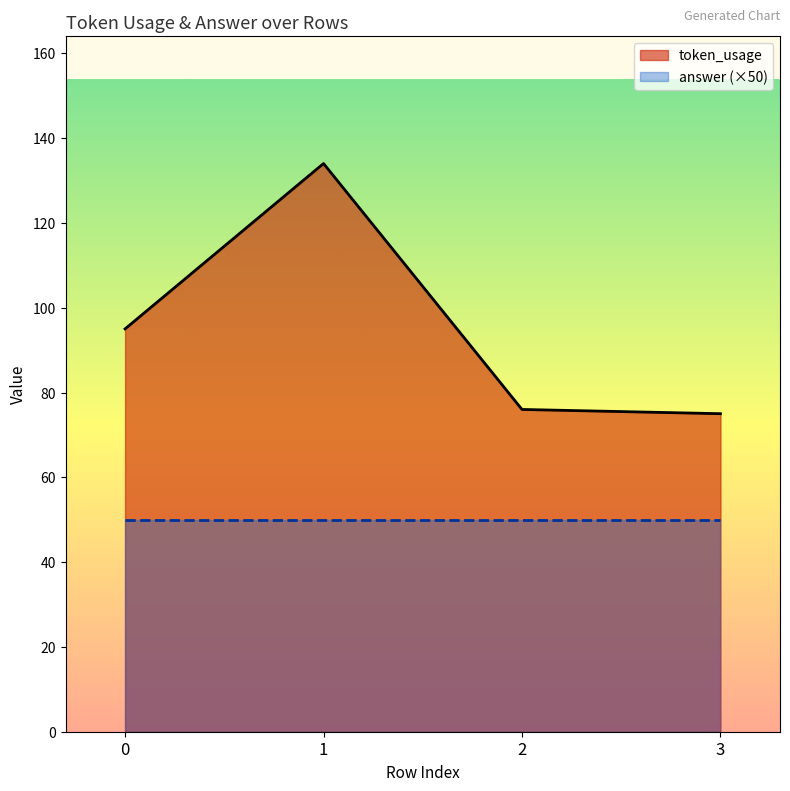

Does the chart have visible grid lines?

No